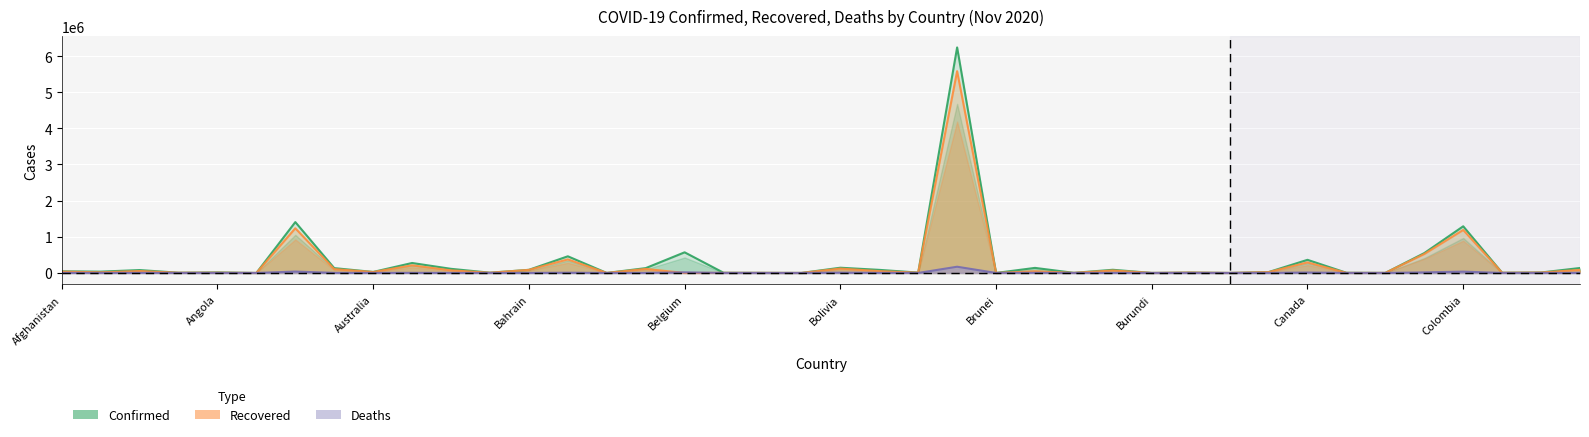

Which has a higher value, Burma or Bahamas?

Burma